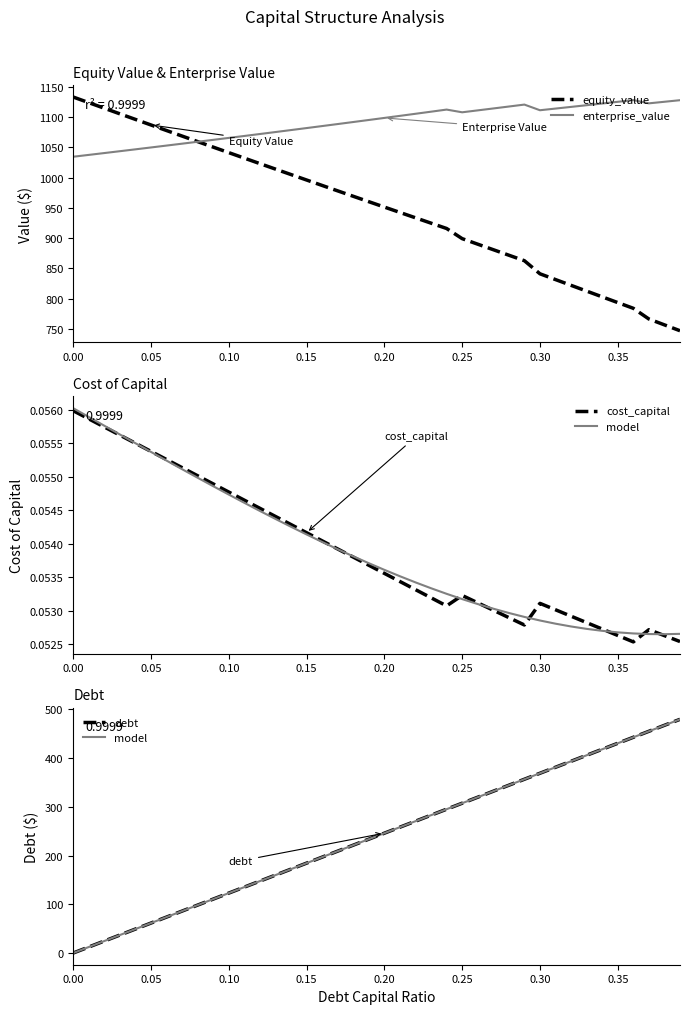

What is the minimum value for enterprise_value?

1034.3